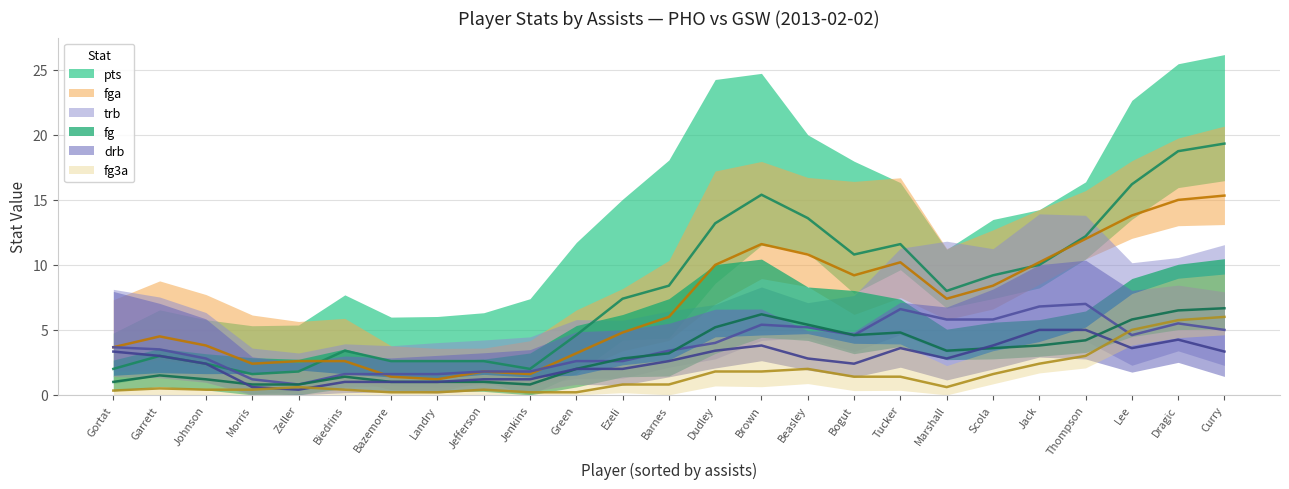

Rank the categories by fg3a value from highest to lowest.

12, 5, 13, 14, 0, 4, 17, 2, 8, 9, 19, 23, 1, 3, 6, 7, 10, 11, 15, 16, 18, 20, 21, 22, 24